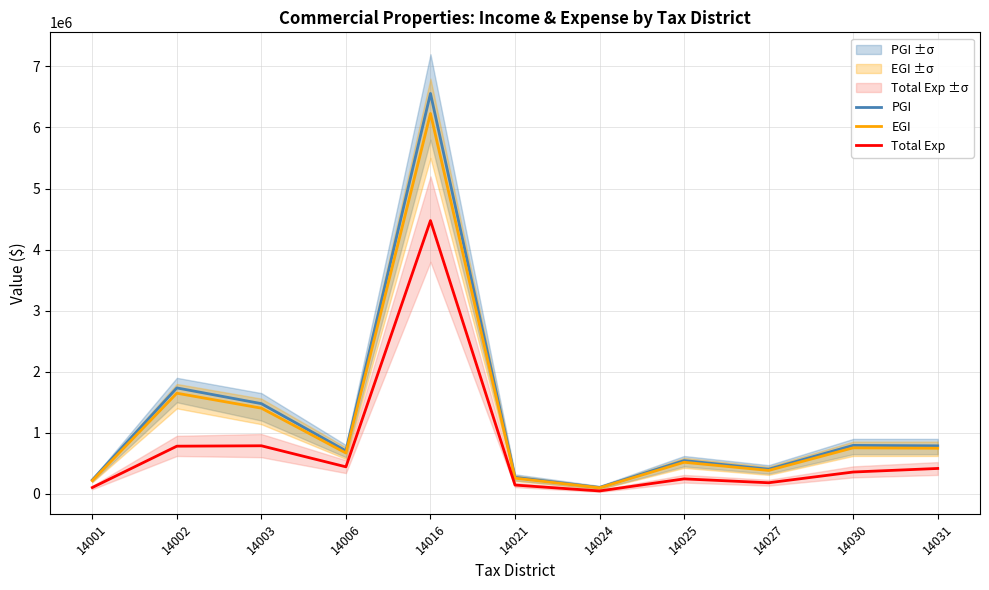

What is the difference between the second highest and second lowest values in the PGI series?

1507273.0